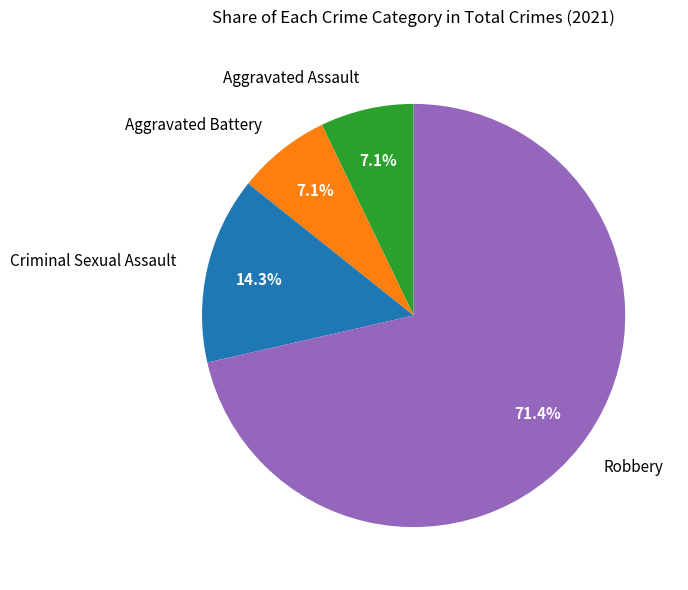

Is the sum of Criminal Sexual Assault and Robbery greater than half?

Yes